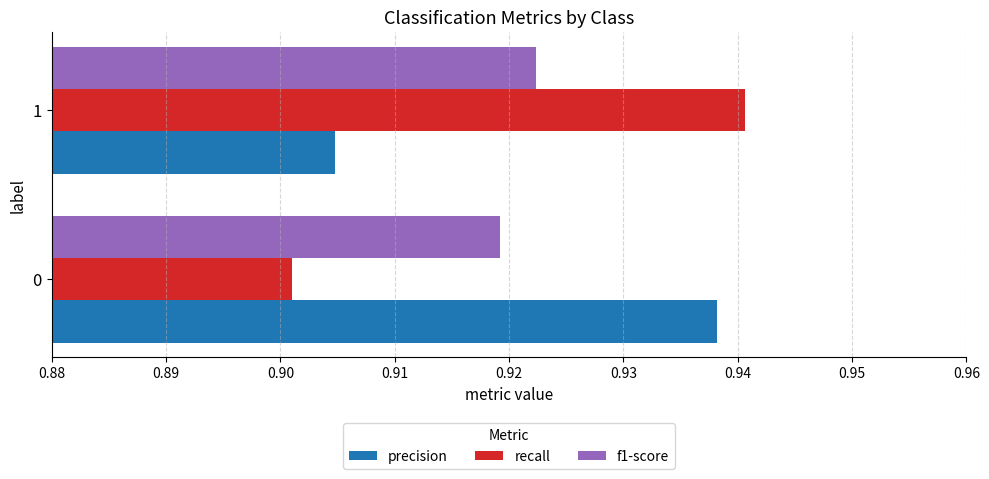

At which category is the sum across all series the highest?

1